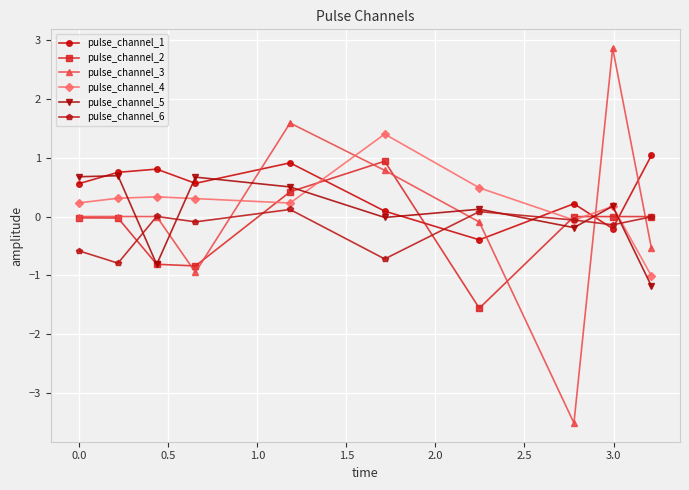

How many interior local peaks does the pulse_channel_1 series have?

3